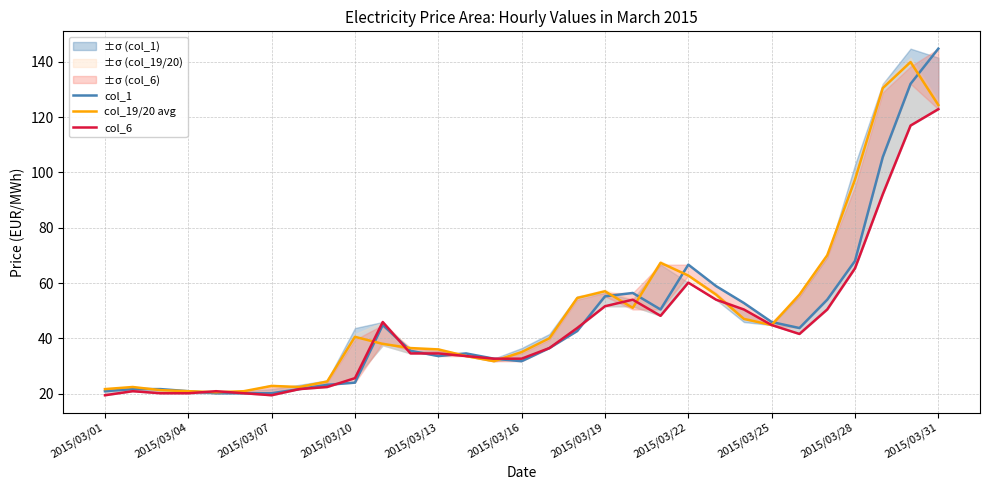

Between 24 and 28, which is larger?

28